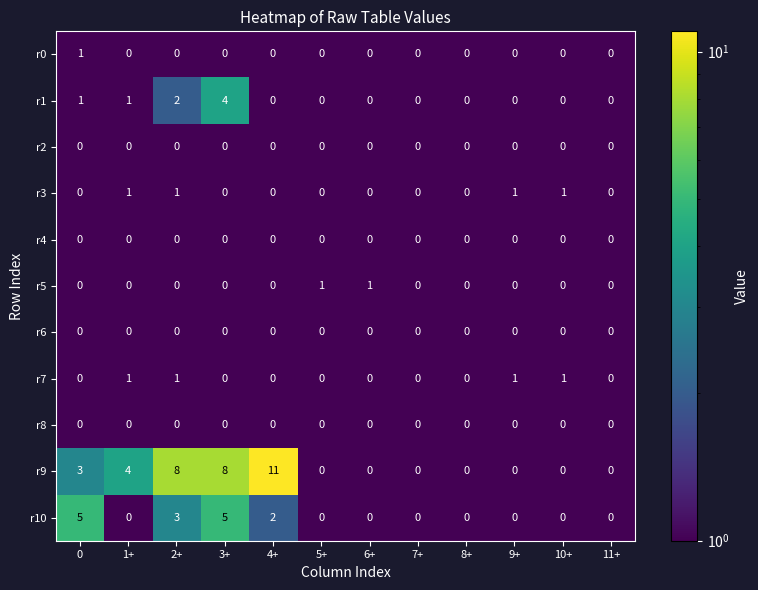

How many r7 values are between 0 and 1?

12